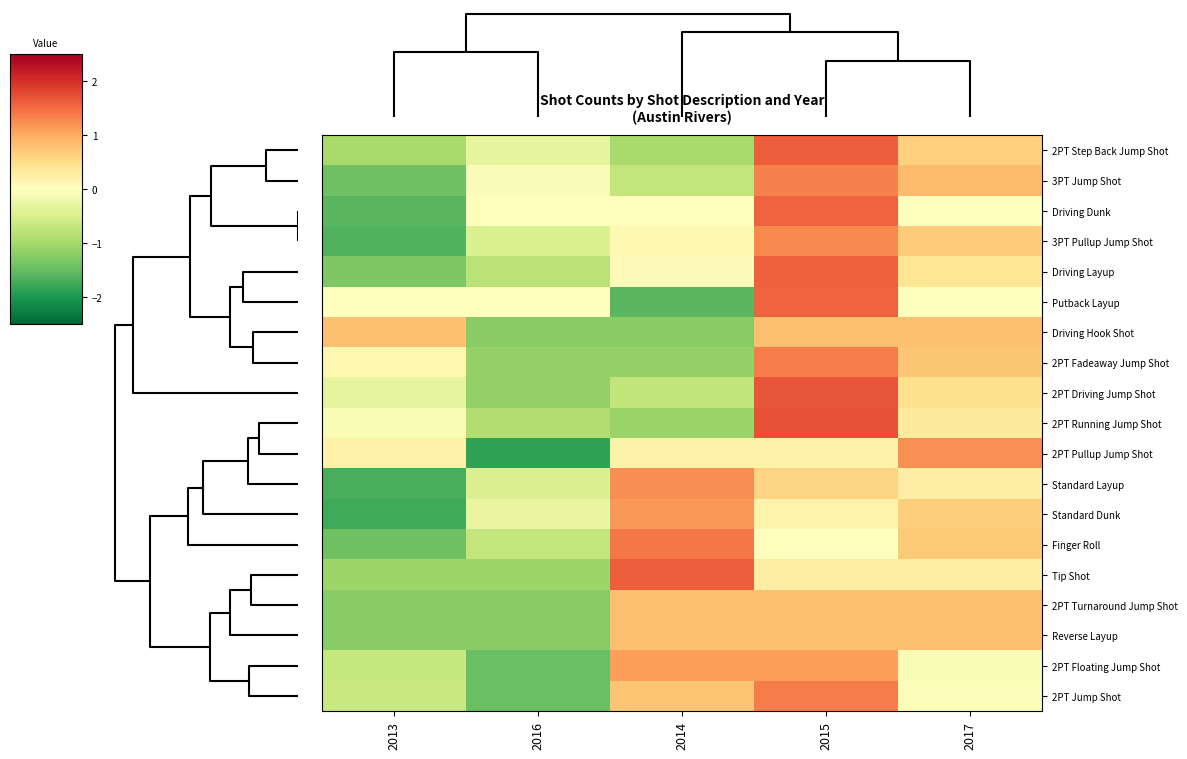

Reading right to left, transcribe all the data shown in this chart.

2PT Step Back Jump Shot: 2017=0.6	2015=1.6	2014=-1.0	2016=-0.3	2013=-1.0
3PT Jump Shot: 2017=0.8	2015=1.3	2014=-0.7	2016=-0.1	2013=-1.4
Driving Dunk: 2017=0.0	2015=1.6	2014=0.0	2016=0.0	2013=-1.6
3PT Pullup Jump Shot: 2017=0.7	2015=1.3	2014=0.1	2016=-0.5	2013=-1.6
Driving Layup: 2017=0.4	2015=1.6	2014=0.1	2016=-0.8	2013=-1.3
Putback Layup: 2017=0.0	2015=1.6	2014=-1.6	2016=0.0	2013=0.0
Driving Hook Shot: 2017=0.8	2015=0.8	2014=-1.2	2016=-1.2	2013=0.8
2PT Fadeaway Jump Shot: 2017=0.7	2015=1.4	2014=-1.1	2016=-1.1	2013=0.1
2PT Driving Jump Shot: 2017=0.5	2015=1.7	2014=-0.7	2016=-1.1	2013=-0.3
2PT Running Jump Shot: 2017=0.3	2015=1.7	2014=-1.1	2016=-0.9	2013=-0.1
2PT Pullup Jump Shot: 2017=1.2	2015=0.2	2014=0.2	2016=-1.8	2013=0.2
Standard Layup: 2017=0.3	2015=0.6	2014=1.2	2016=-0.4	2013=-1.7
Standard Dunk: 2017=0.7	2015=0.2	2014=1.2	2016=-0.3	2013=-1.7
Finger Roll: 2017=0.7	2015=0.0	2014=1.4	2016=-0.7	2013=-1.4
Tip Shot: 2017=0.3	2015=0.3	2014=1.6	2016=-1.1	2013=-1.1
2PT Turnaround Jump Shot: 2017=0.8	2015=0.8	2014=0.8	2016=-1.2	2013=-1.2
Reverse Layup: 2017=0.8	2015=0.8	2014=0.8	2016=-1.2	2013=-1.2
2PT Floating Jump Shot: 2017=-0.1	2015=1.1	2014=1.1	2016=-1.5	2013=-0.7
2PT Jump Shot: 2017=-0.0	2015=1.4	2014=0.8	2016=-1.5	2013=-0.6